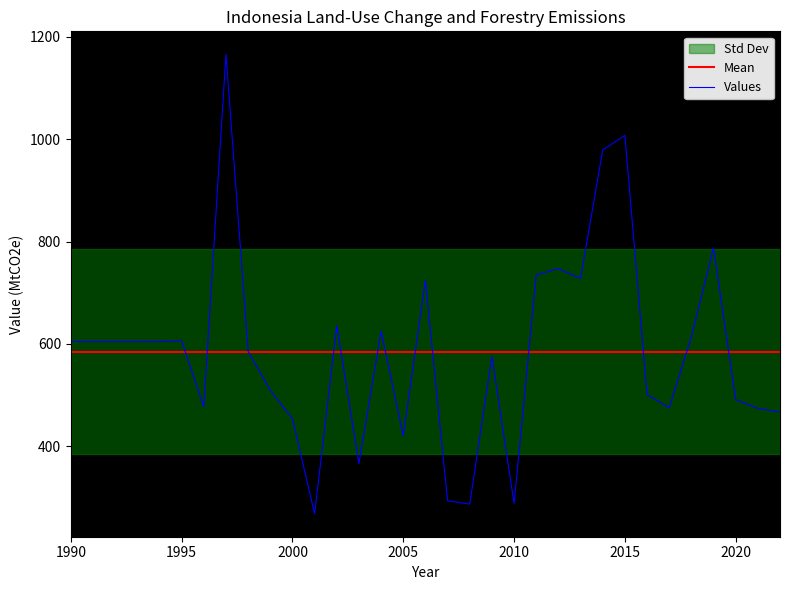

What is the approximate value at 2003?

366.0